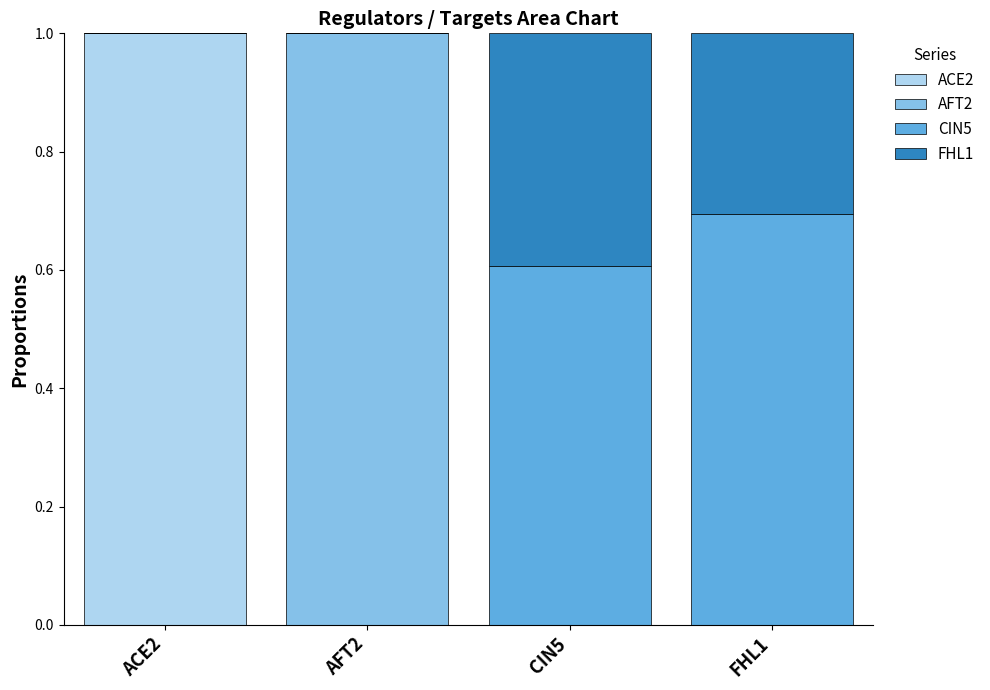

Is it true that ACE2 equals 1.0 at ACE2?

True